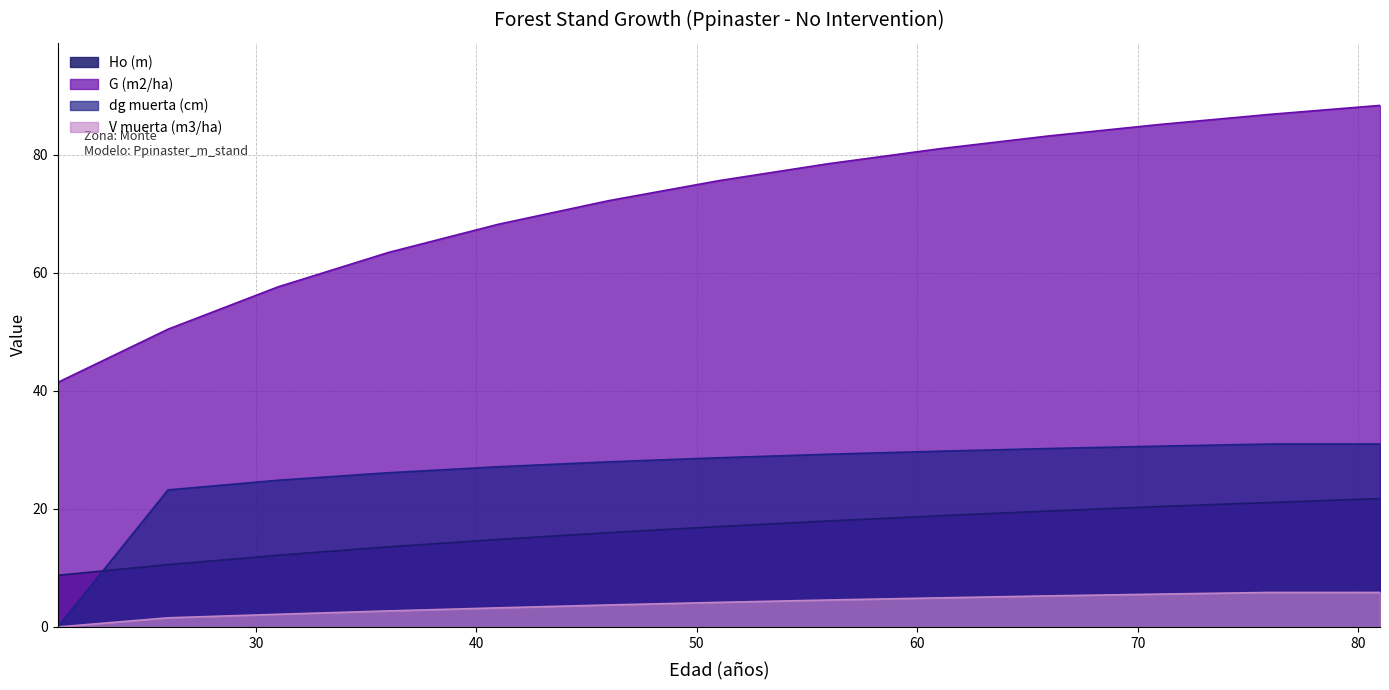

What is the difference between the maximum and second lowest values in the dg muerta (cm) series?

7.8